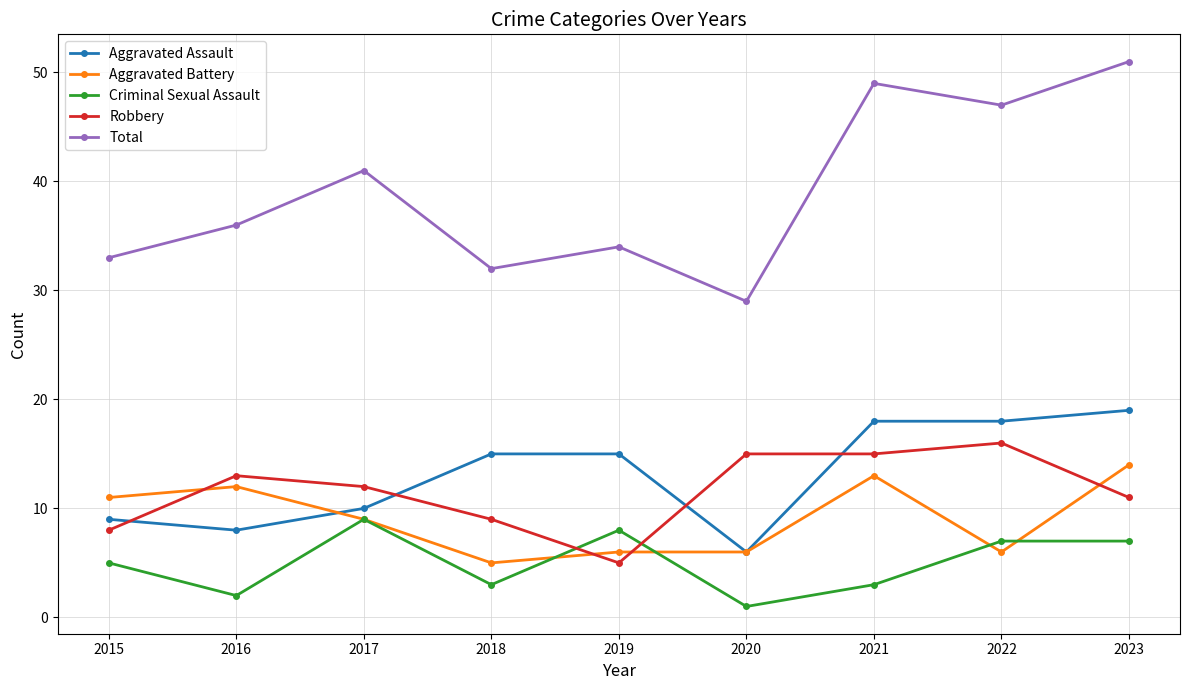

Does the chart have visible grid lines?

Yes